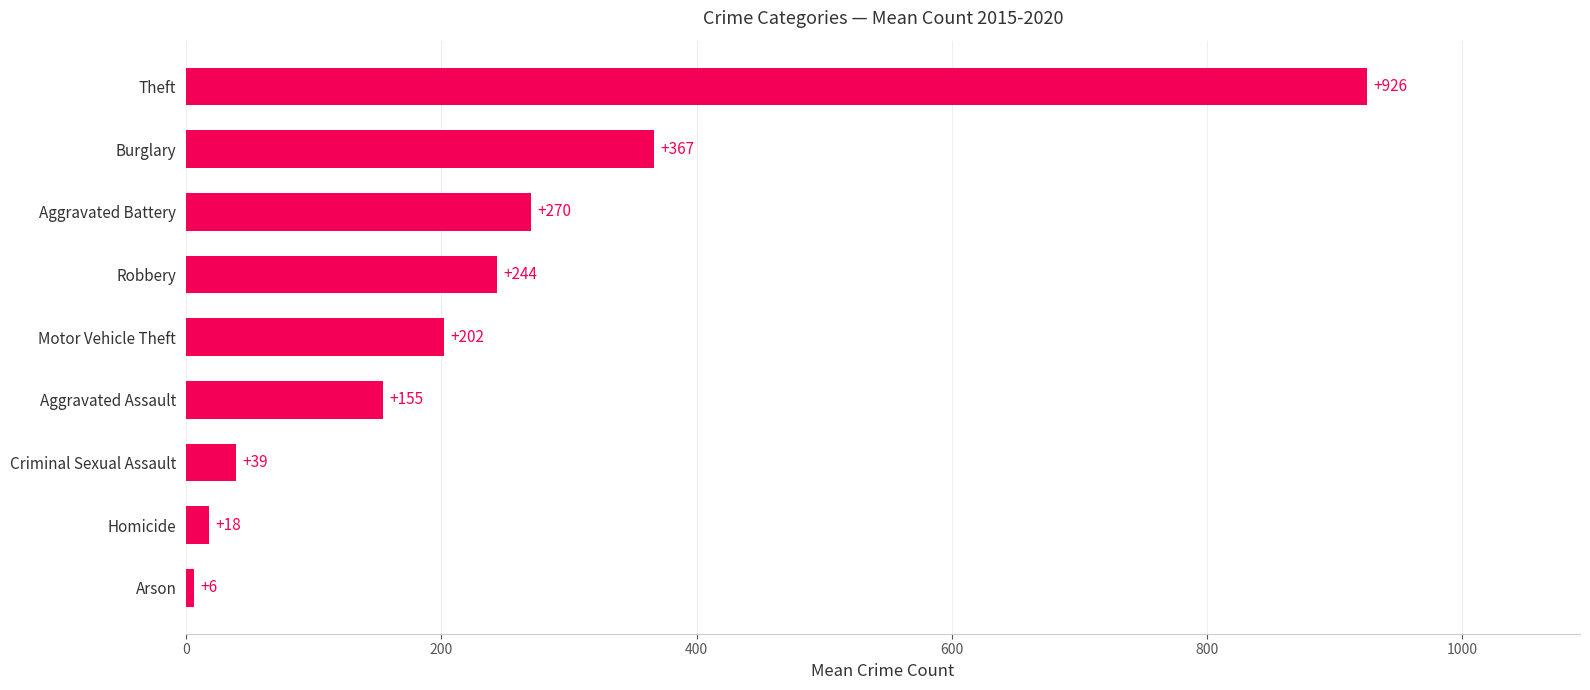

What is the greatest value displayed?

925.7